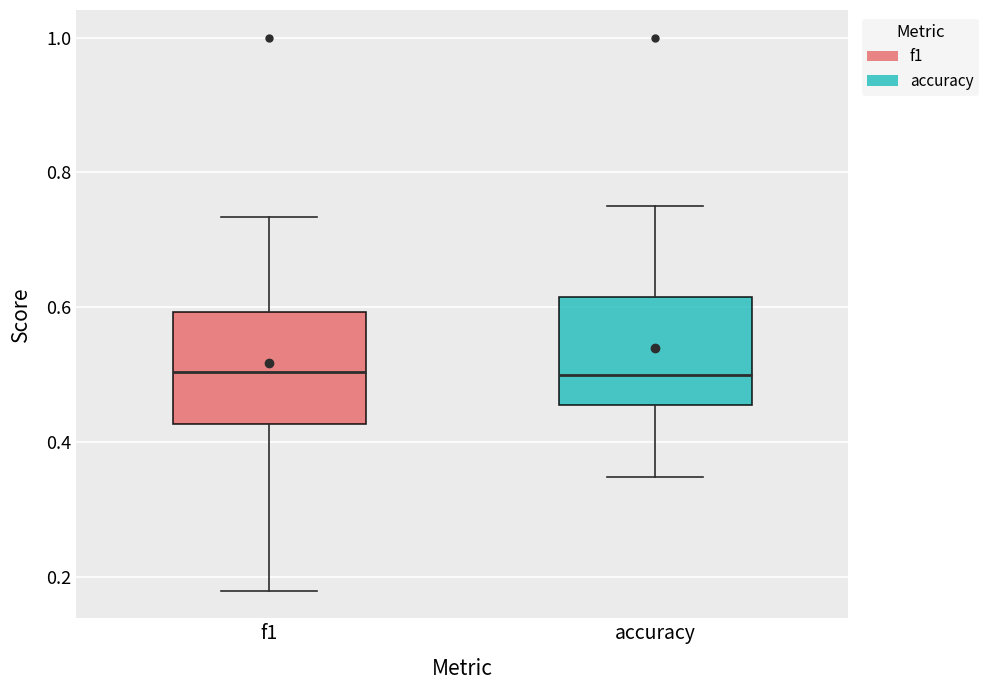

Reading left to right, transcribe this box plot: for each box, give where its median line is, the range the box spans, and where its two whiskers end, as read against the y-axis. The values are not printed on the chart, so give them approximately, as read against the axis.

f1: median 0.50, box 0.42 to 0.60, whiskers 0.18 to 0.74
accuracy: median 0.50, box 0.46 to 0.62, whiskers 0.34 to 0.76